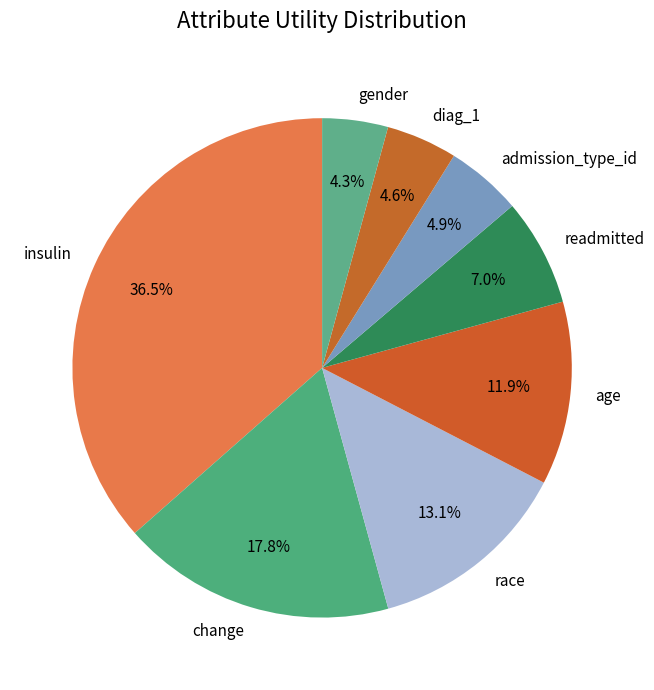

Which category has the biggest portion of the pie?

insulin